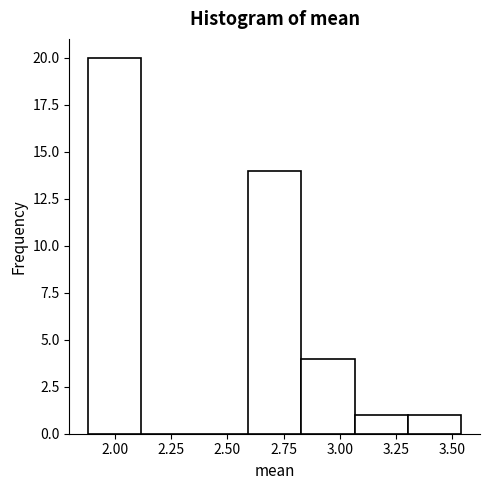

Over which range of the x-axis is the bar tallest?

1.90 to 2.10